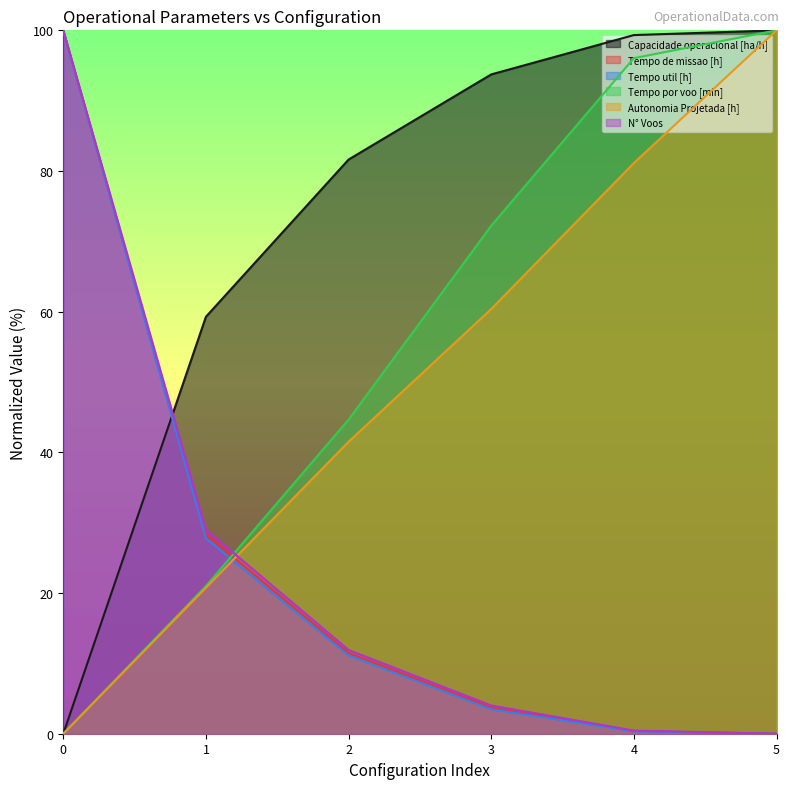

What is the difference between the maximum and second lowest values in the Tempo por voo [min] series?

79.0